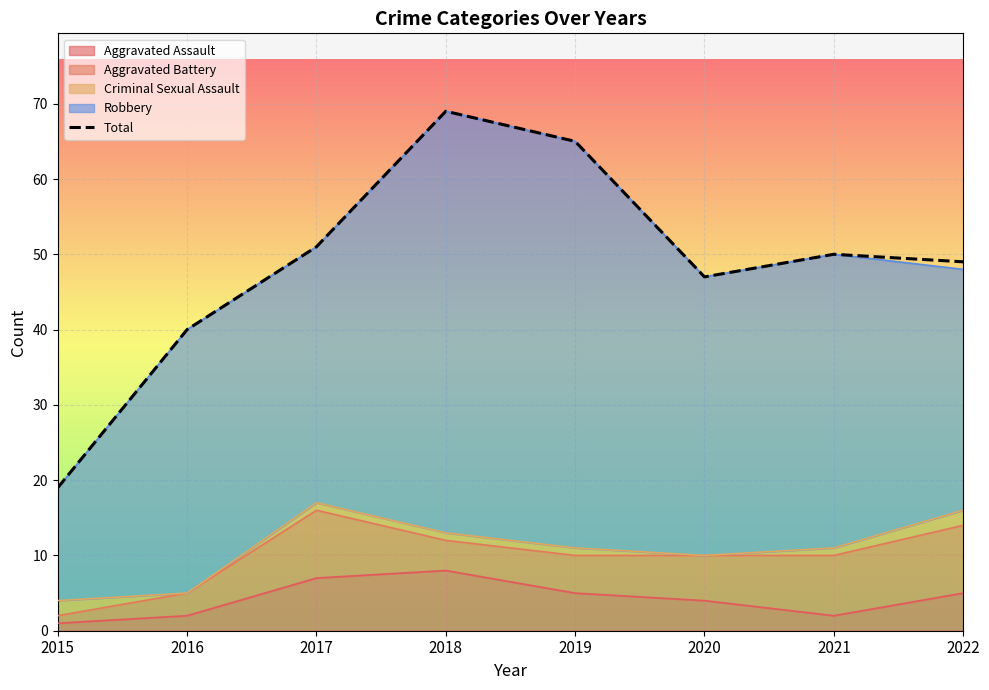

Where does the data first go above 50?

2017